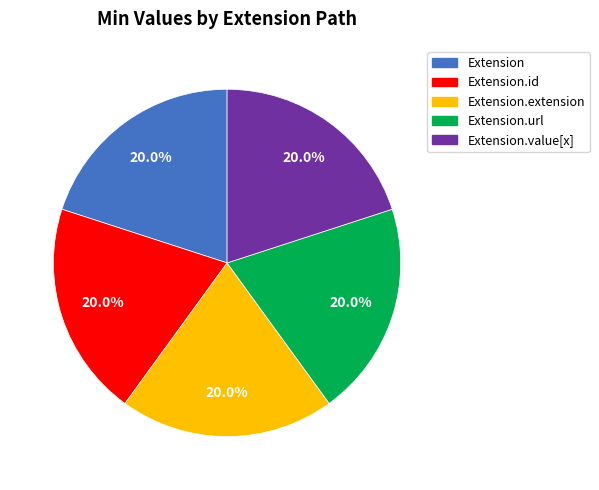

What is the ratio of the value at Extension.id to the value at Extension.value[x]?

1.0